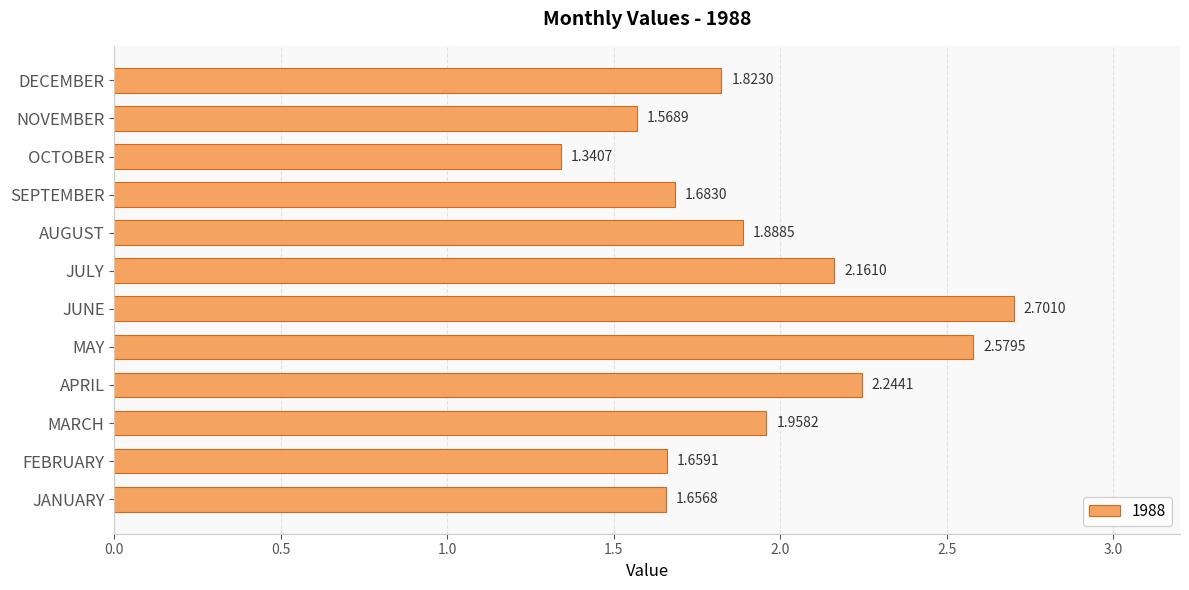

What is the sum of all values?

23.3